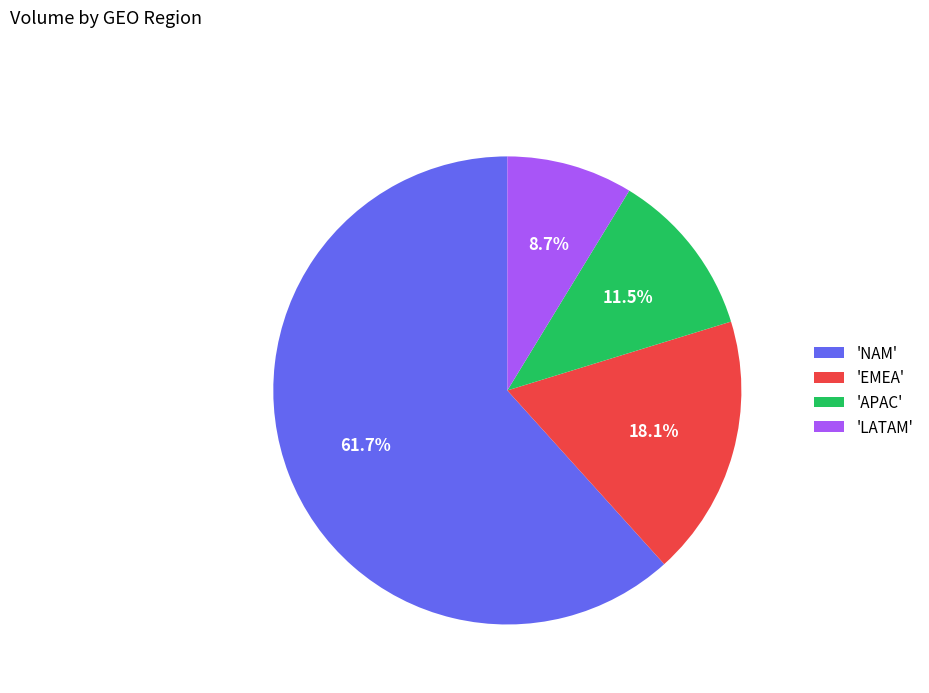

Which category has the biggest portion of the pie?

'NAM'